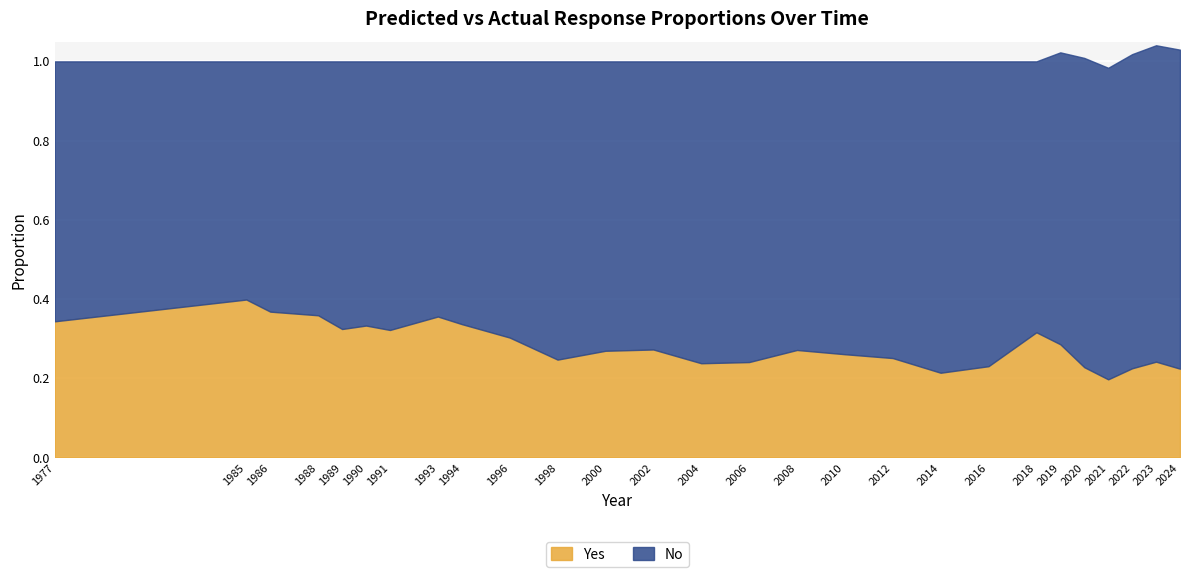

Rank the categories by value from lowest to highest.

2021, 2014, 2024, 2022, 2020, 2016, 2004, 2006, 2023, 1998, 2012, 2010, 2000, 2008, 2002, 2019, 1996, 2018, 1991, 1989, 1990, 1994, 1977, 1993, 1988, 1986, 1985